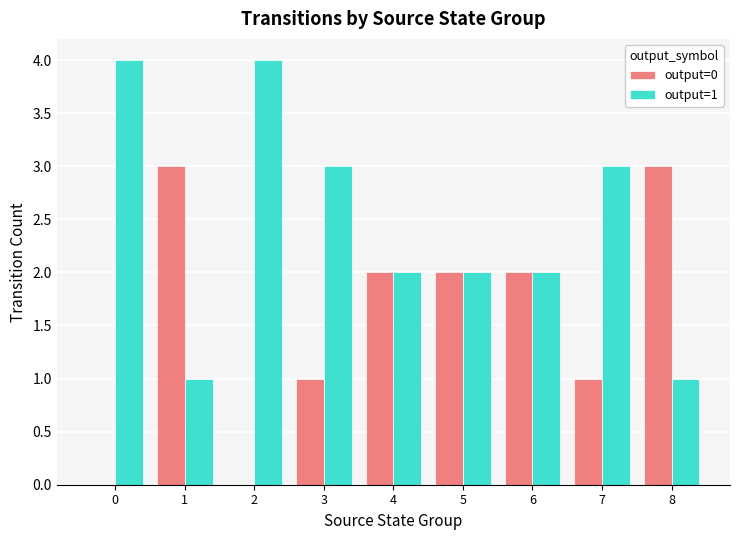

How many distinct data groups are displayed?

2